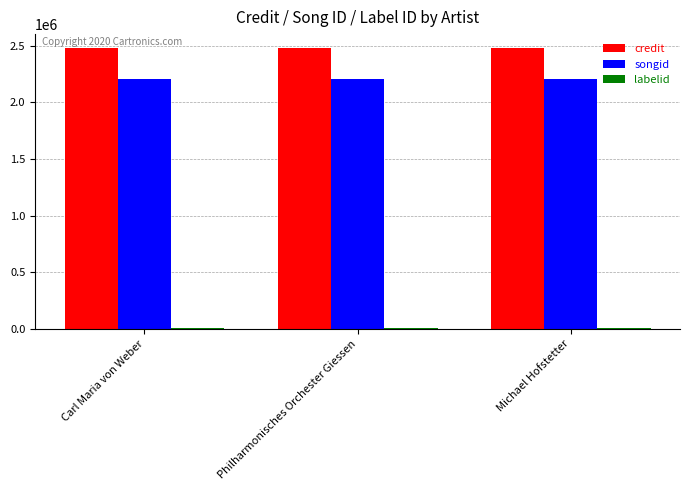

What is the maximum value for songid?

2210912